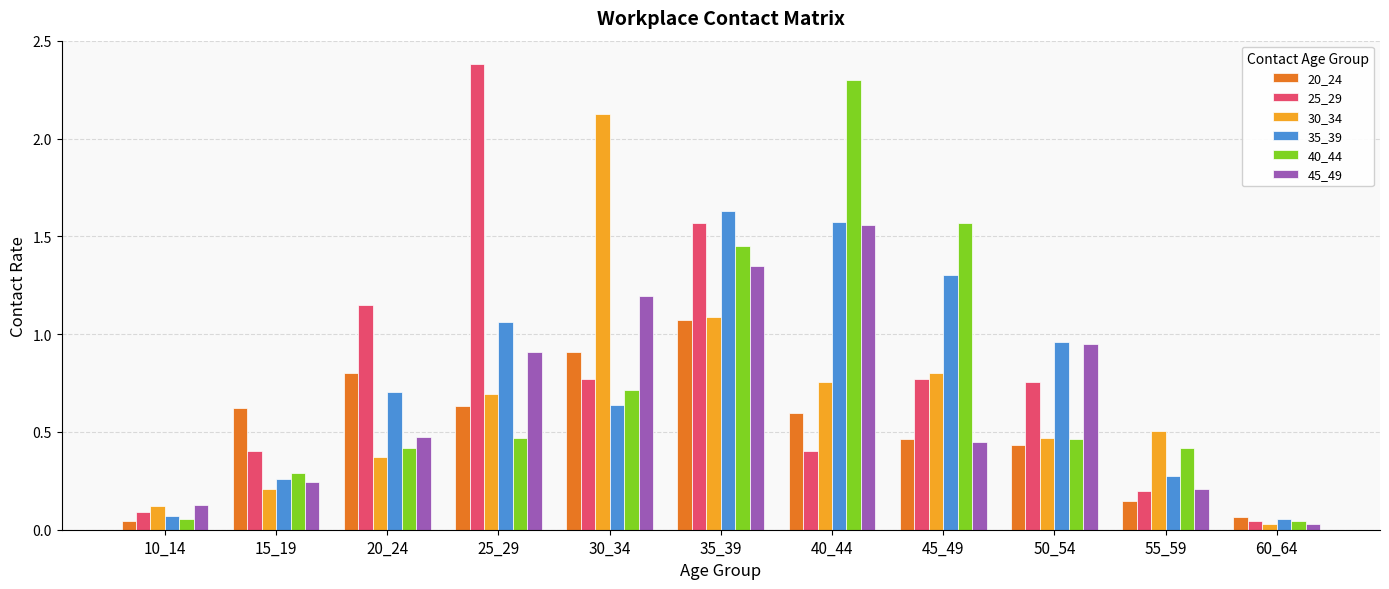

Is the value of 35_39 at 60_64 greater than the value of 25_29 at 40_44?

No